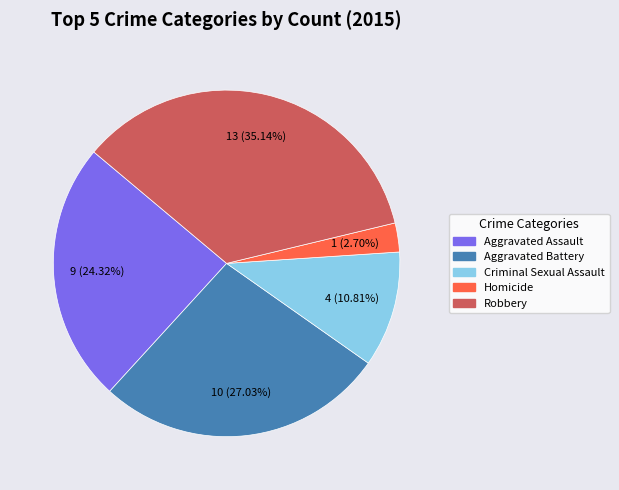

What is the ratio of the value at Criminal Sexual Assault to the value at Aggravated Battery?

0.4